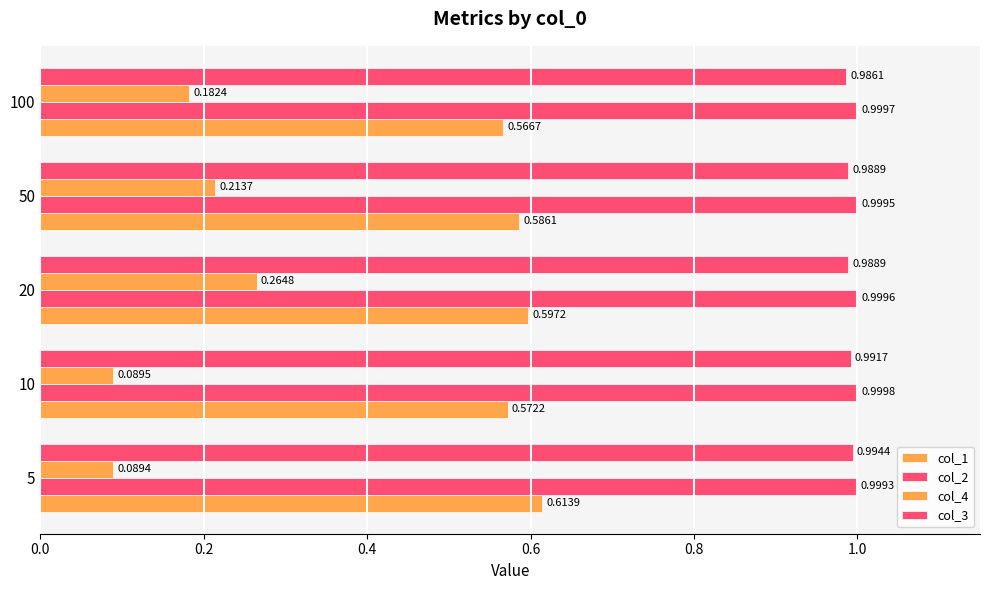

How many distinct data groups are displayed?

4